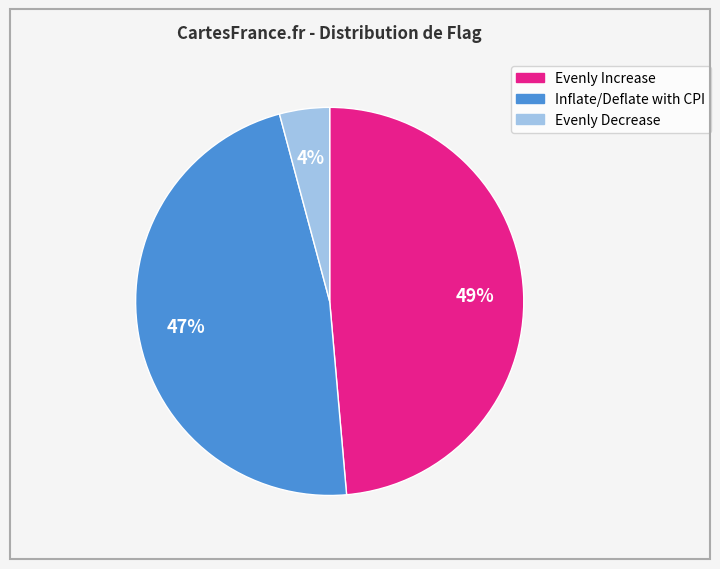

Is there a majority slice in this chart?

No